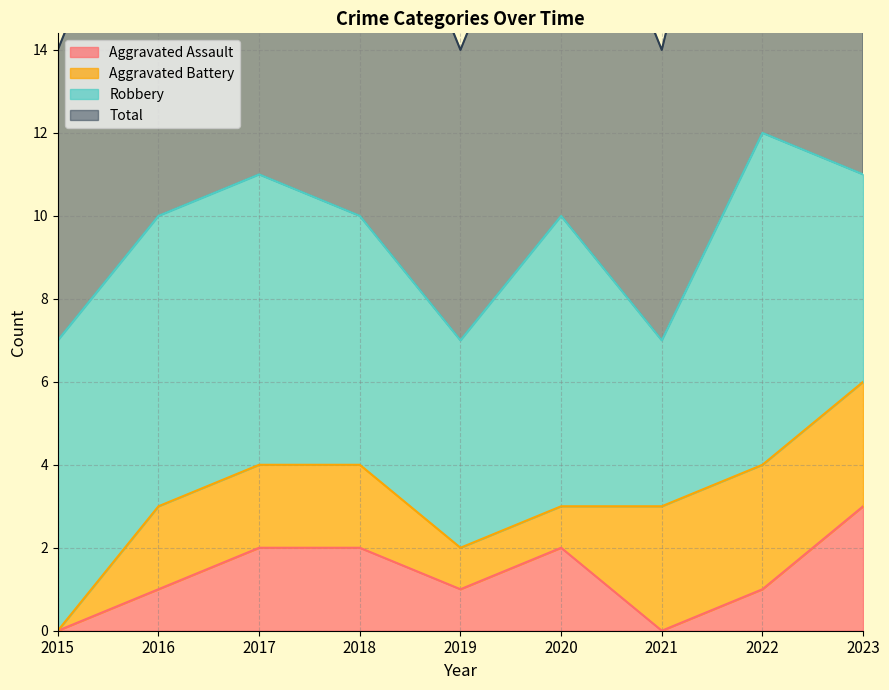

True or false: Aggravated Assault has a value of 2 at 2016.

False